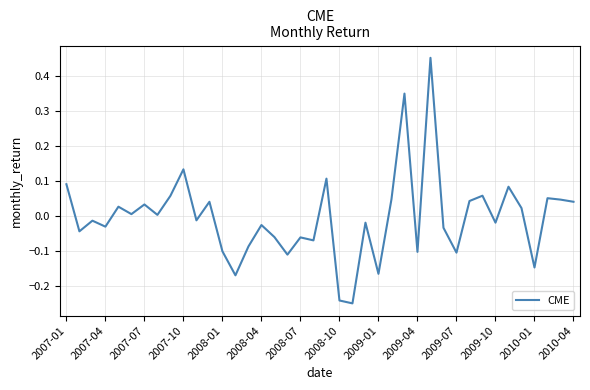

What is the difference between the maximum and minimum values?

0.7